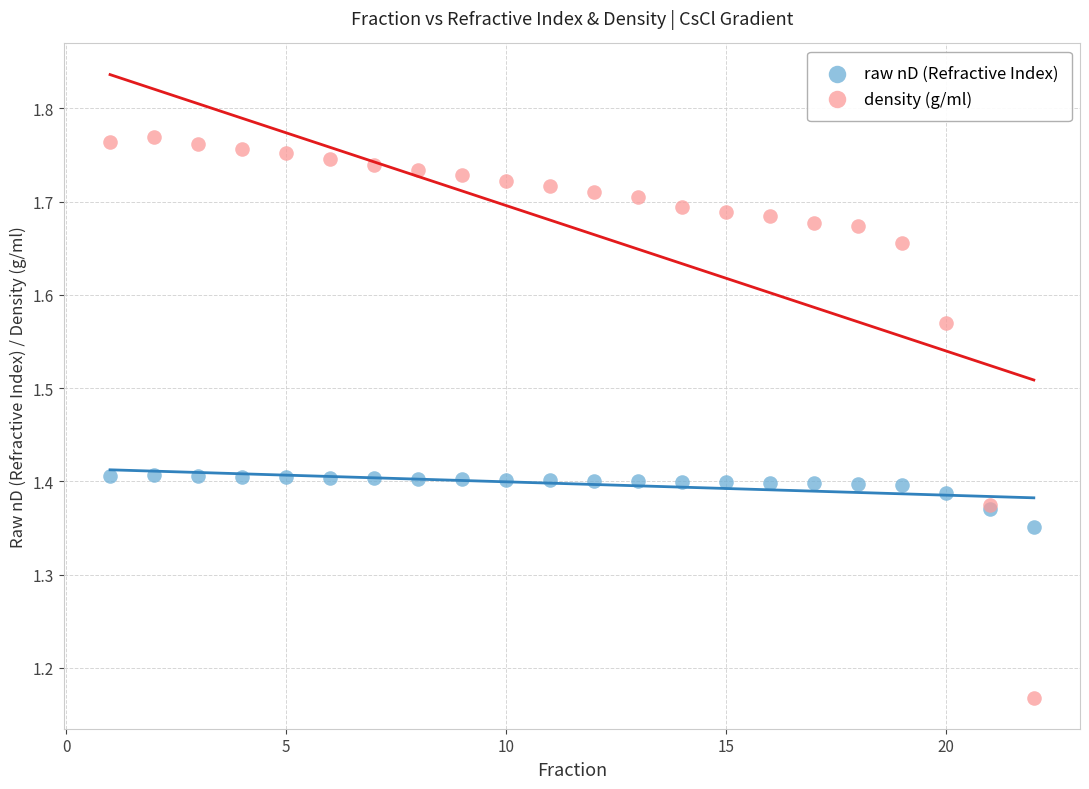

Which series reaches the maximum Y coordinate?

density (g/ml)